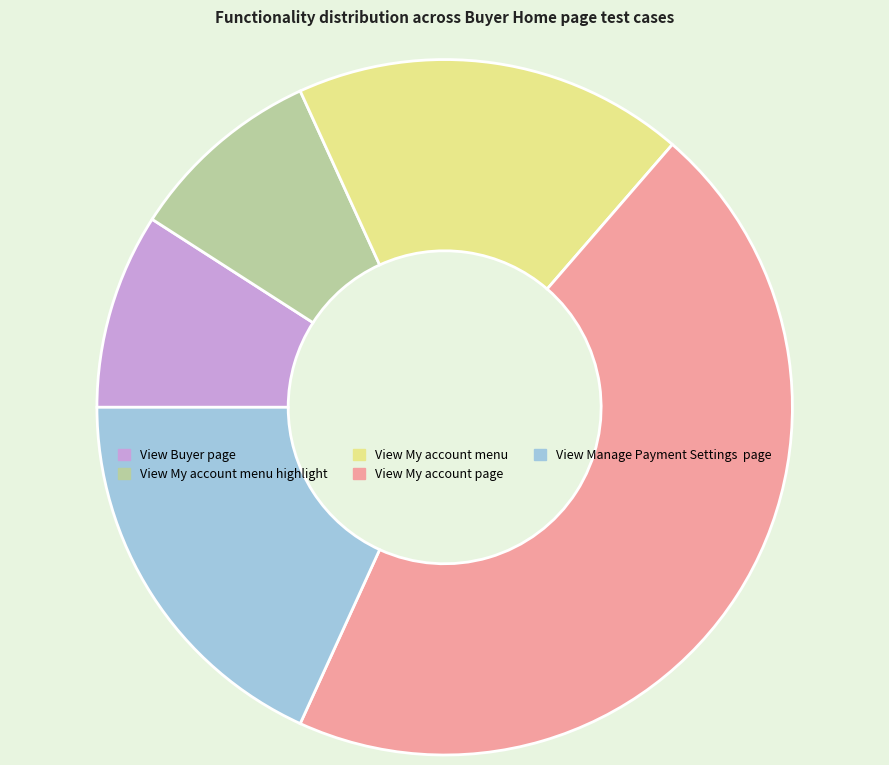

Does any single category account for the majority?

No